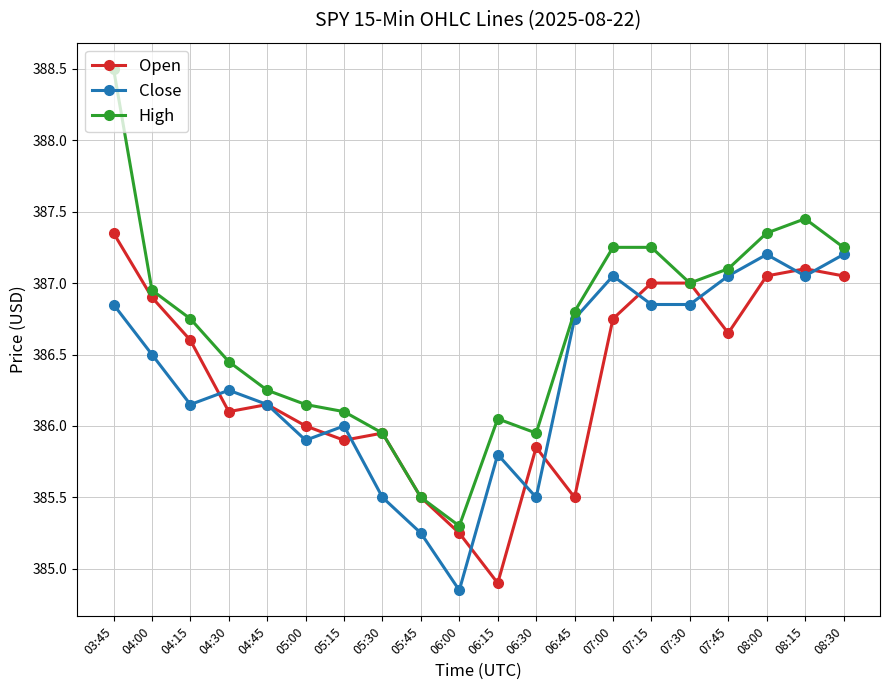

True or false: Close and High intersect in this chart.

False